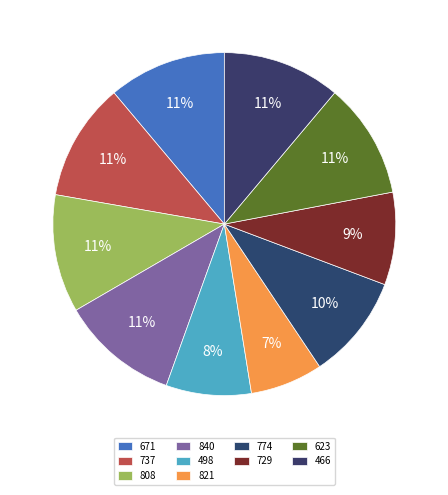

Count the number of slices in the pie.

10